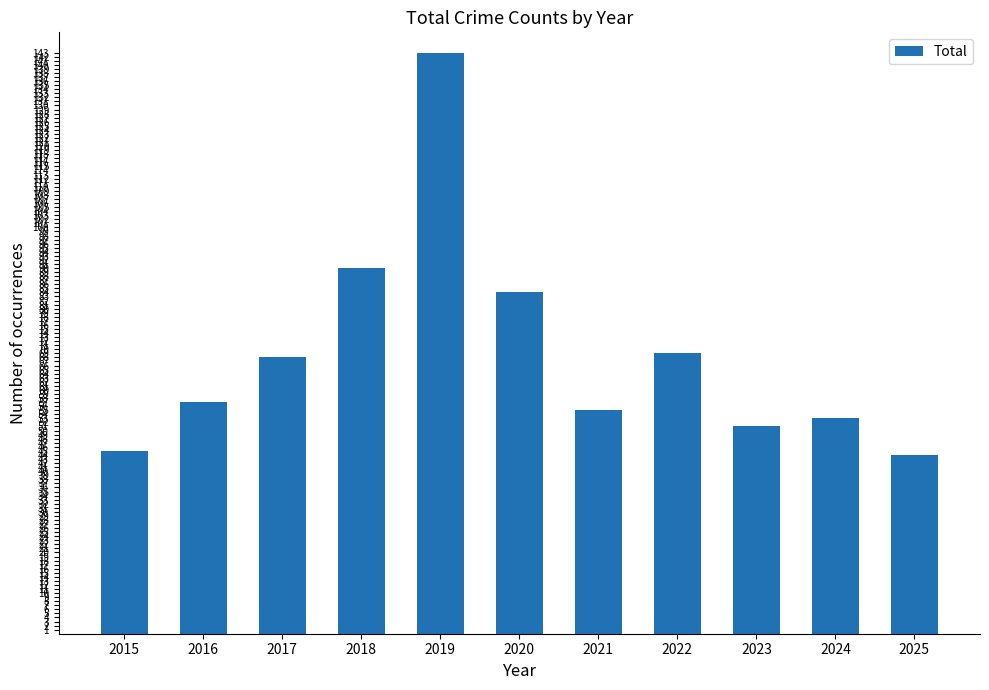

True or false: the data shows 25 at 2016.

False